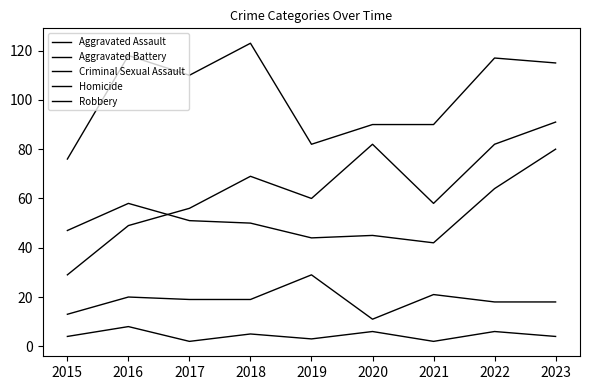

Rank the series at 2016 from highest to lowest value.

Robbery, Aggravated Battery, Aggravated Assault, Criminal Sexual Assault, Homicide